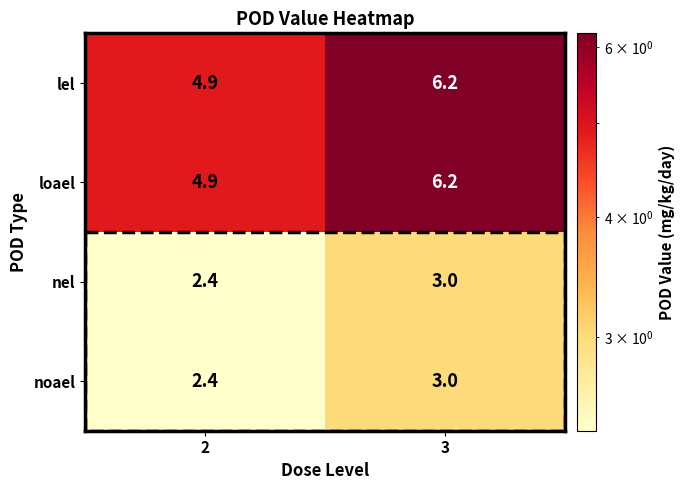

What is the difference between the highest and lowest values at 3?

3.2